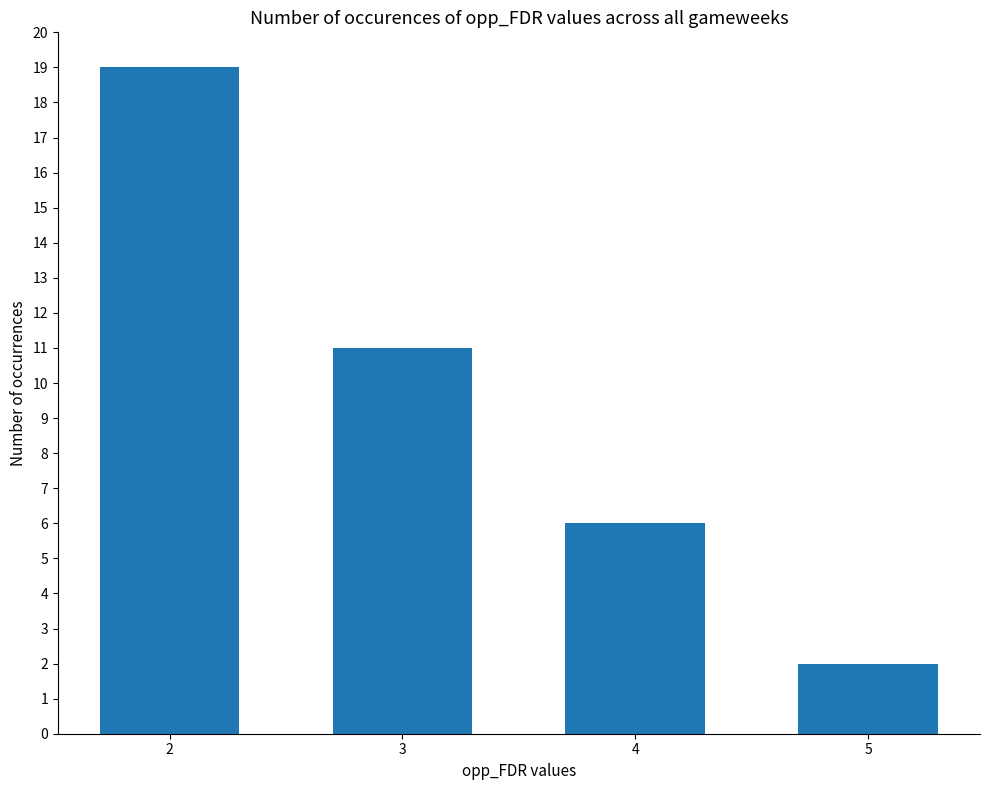

Rank the categories by value from highest to lowest.

2, 3, 4, 5